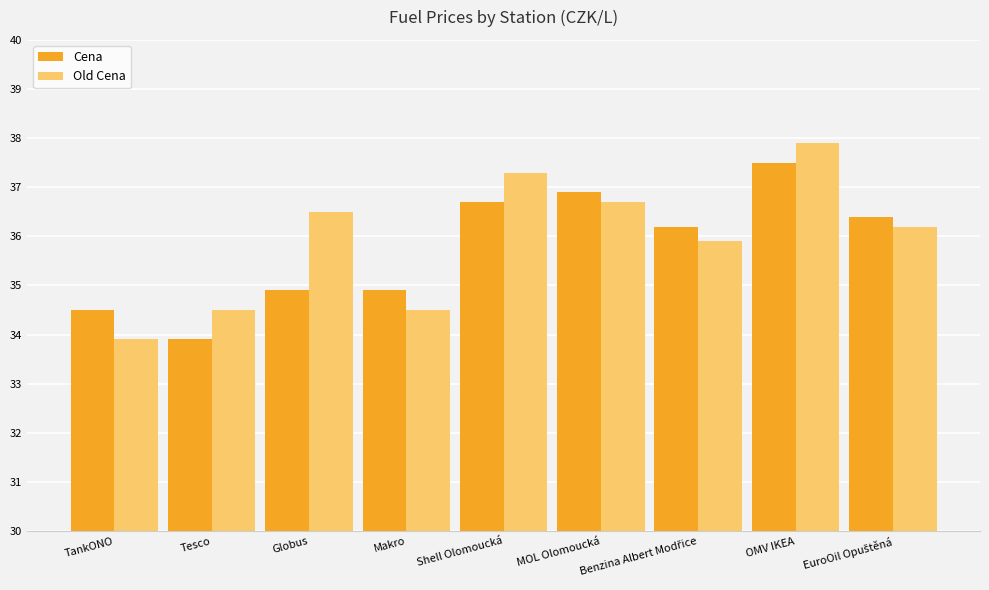

What is the difference between the highest and lowest values at OMV IKEA?

0.4